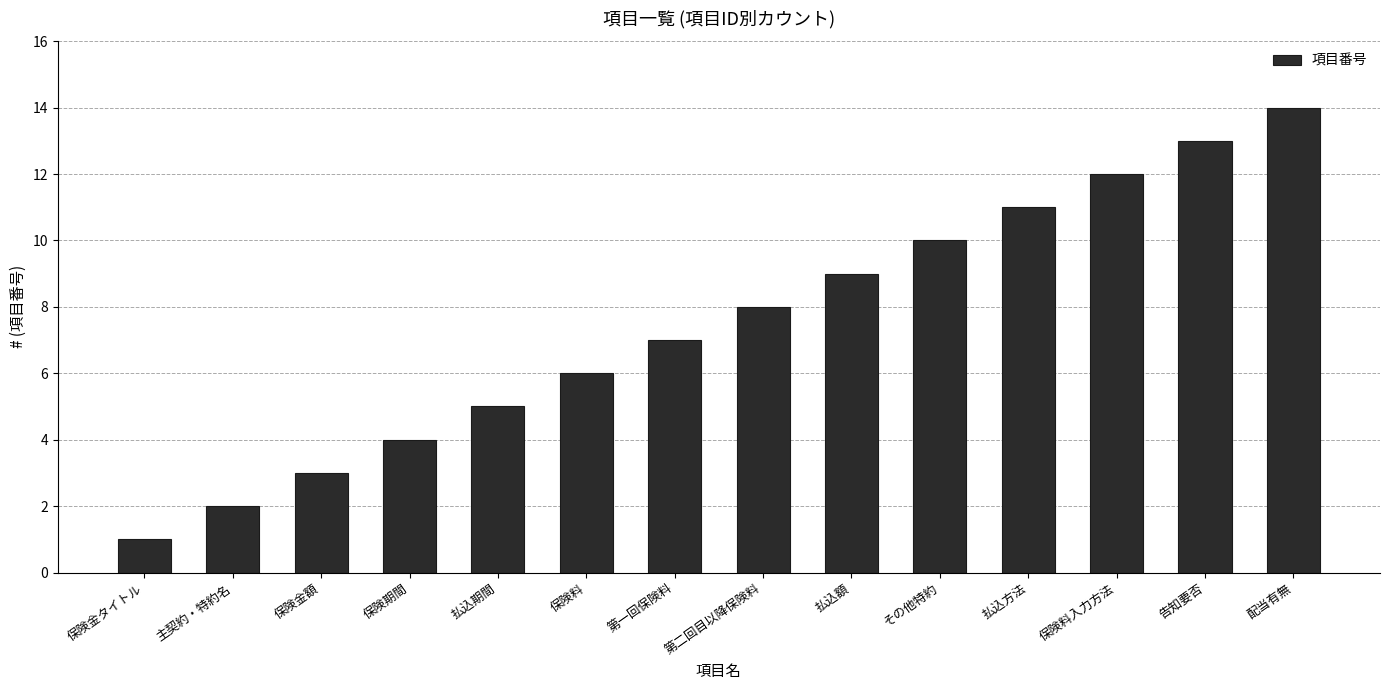

What is the label of the 14th bar from the right?

保険金タイトル